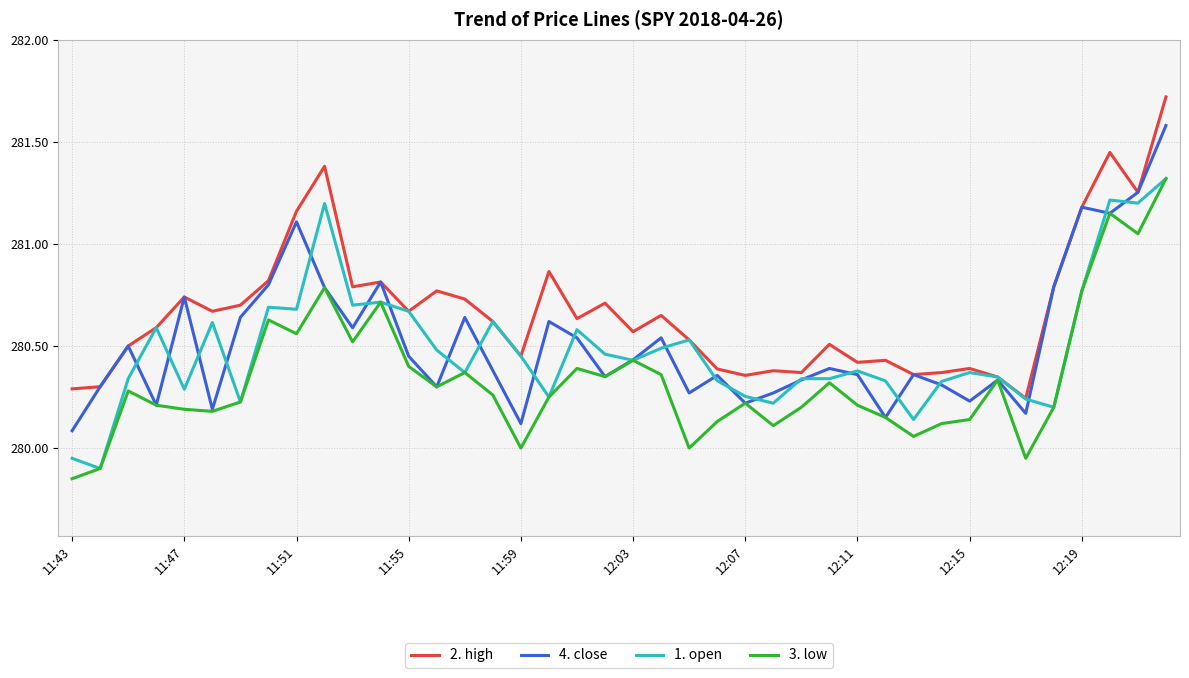

What are all the series names shown in the legend?

2. high, 4. close, 1. open, 3. low